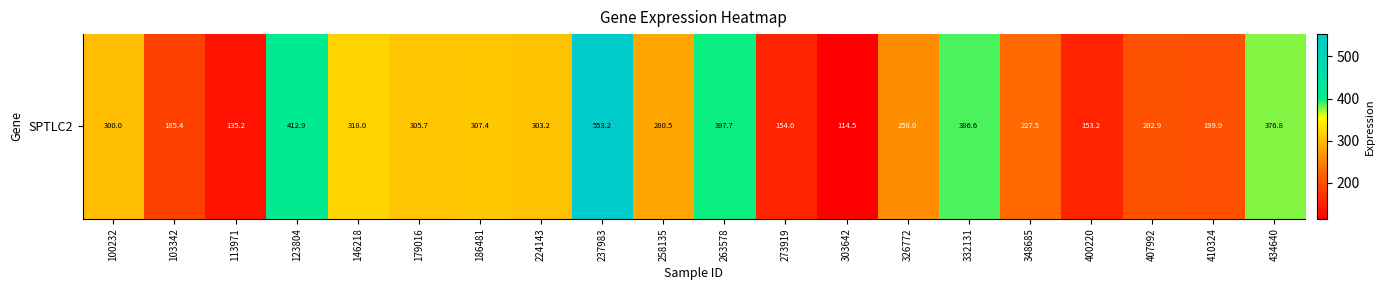

Approximately how many times larger is the value at 123804 compared to 434640?

1.1